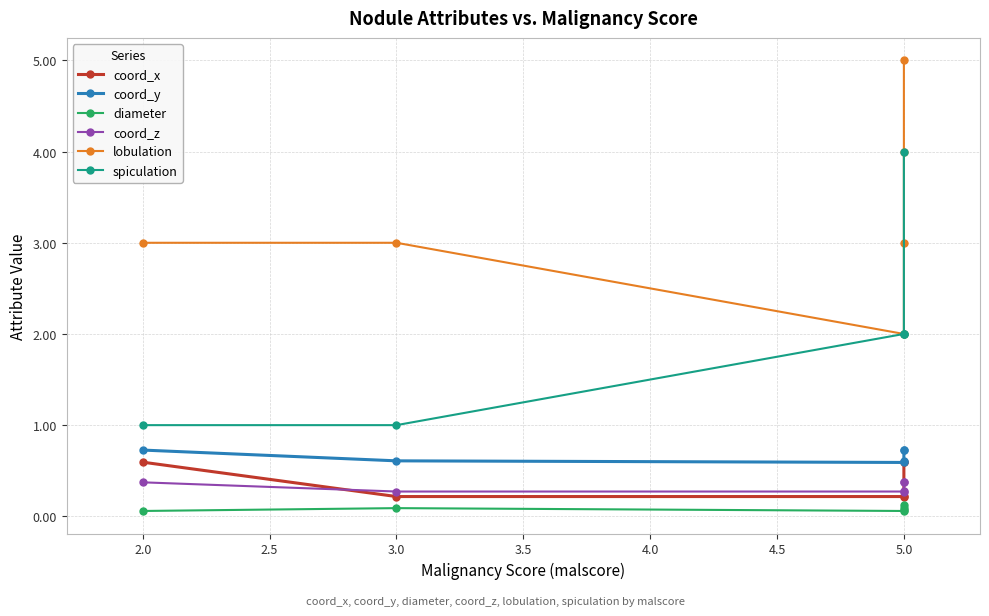

What is the spread (max minus min) of values at 2.0?

2.9